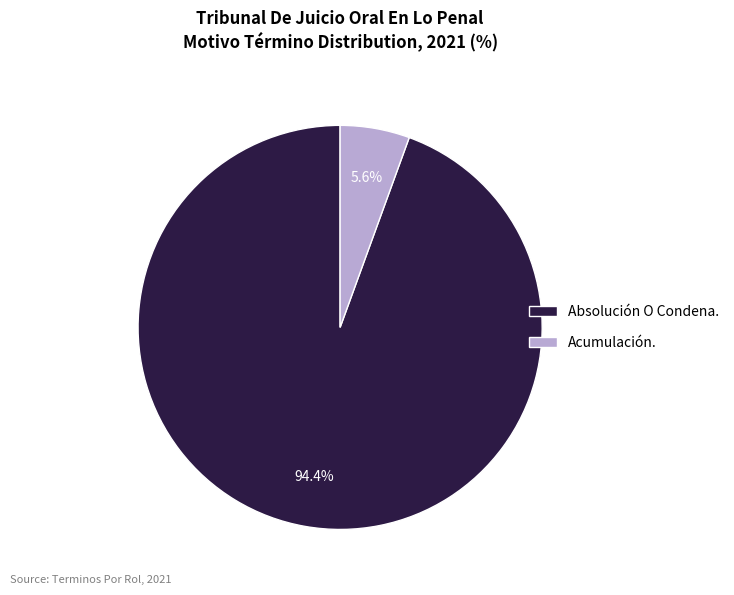

Which category has the smallest portion of the pie?

Acumulación.